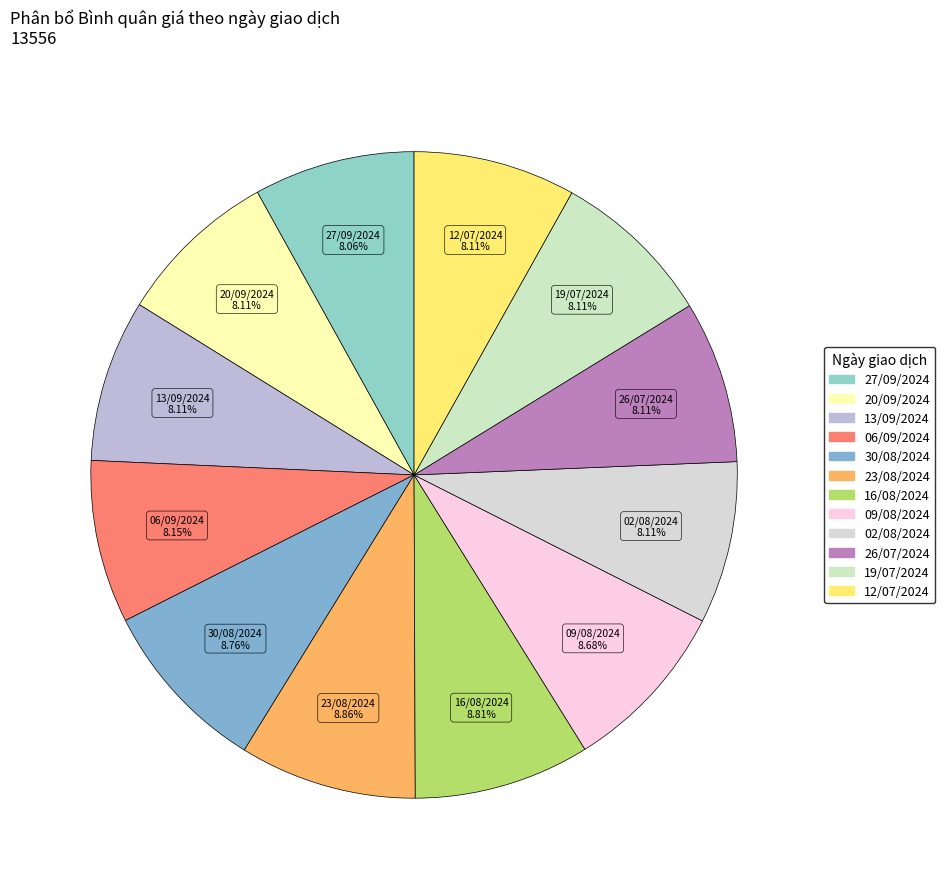

Does any single category account for the majority?

No